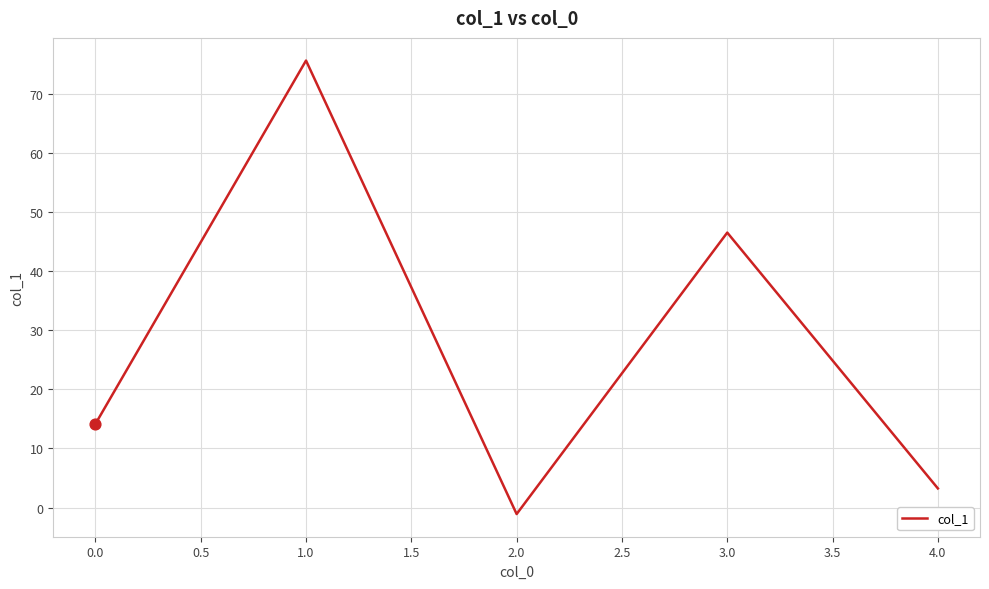

Approximately how many times larger is the value at 3.0 compared to 4.0?

14.4